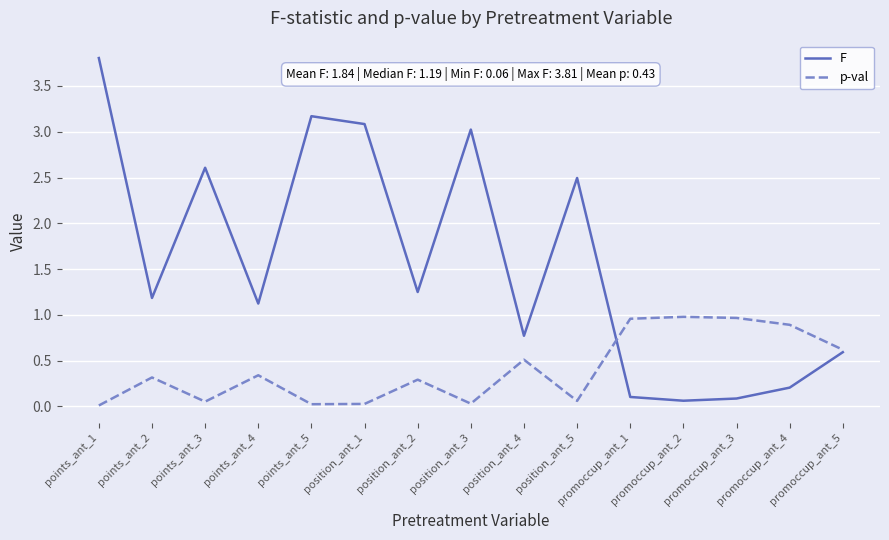

The F series shows 4.9 at position_ant_3. True or false?

False